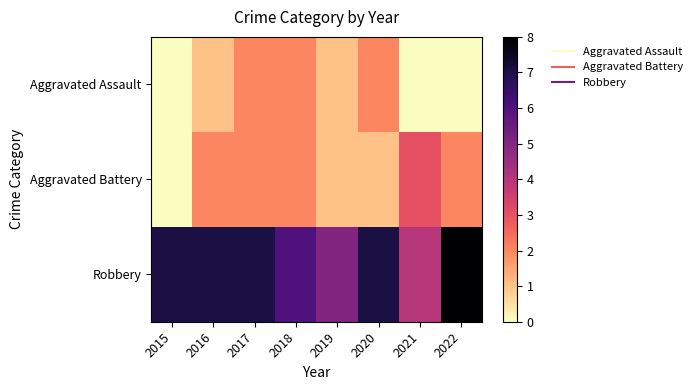

How many series are shown in this chart?

3